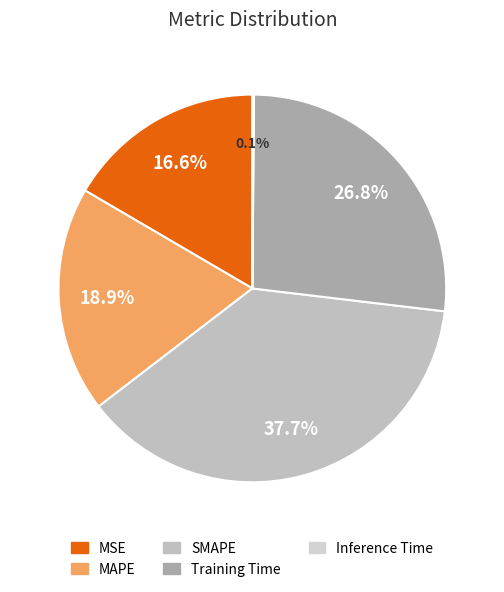

To the nearest percent, what is the difference between the SMAPE and Inference Time slice percentages?

38%